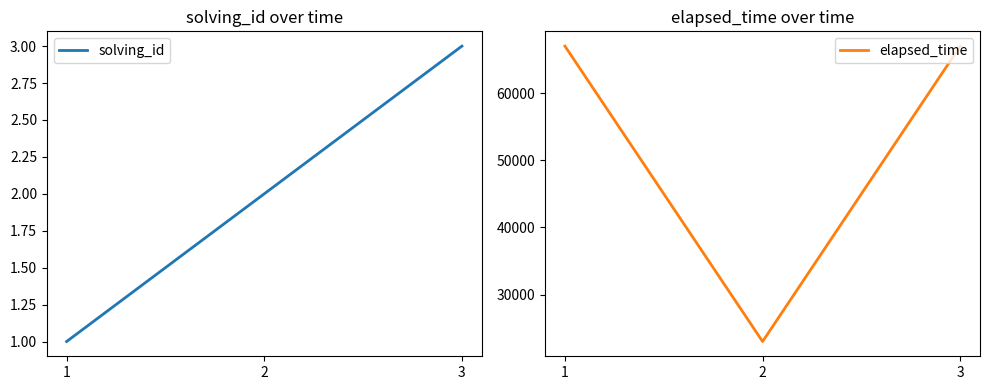

Where is elapsed_time nearest to the value 45000?

1